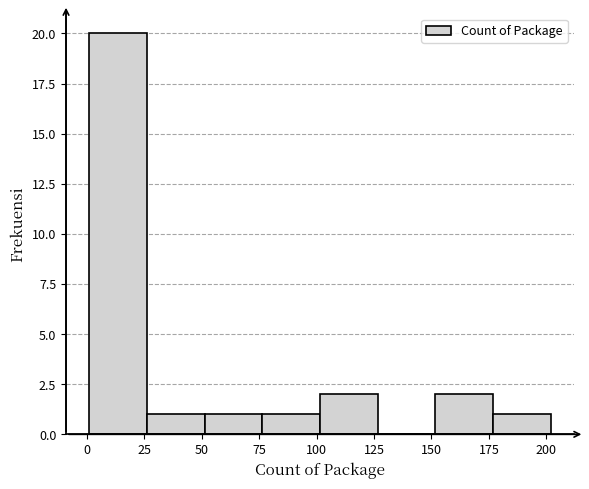

Reading left to right, transcribe this chart: for each bar, give the range it covers on the x-axis and its height. Neither the bar edges nor the heights are printed on the chart, so give them approximately, as read against the axes.

0 to 25: 20
25 to 50: 1
50 to 75: 1
75 to 100: 1
100 to 125: 2
125 to 150: 0
150 to 175: 2
175 to 200: 1